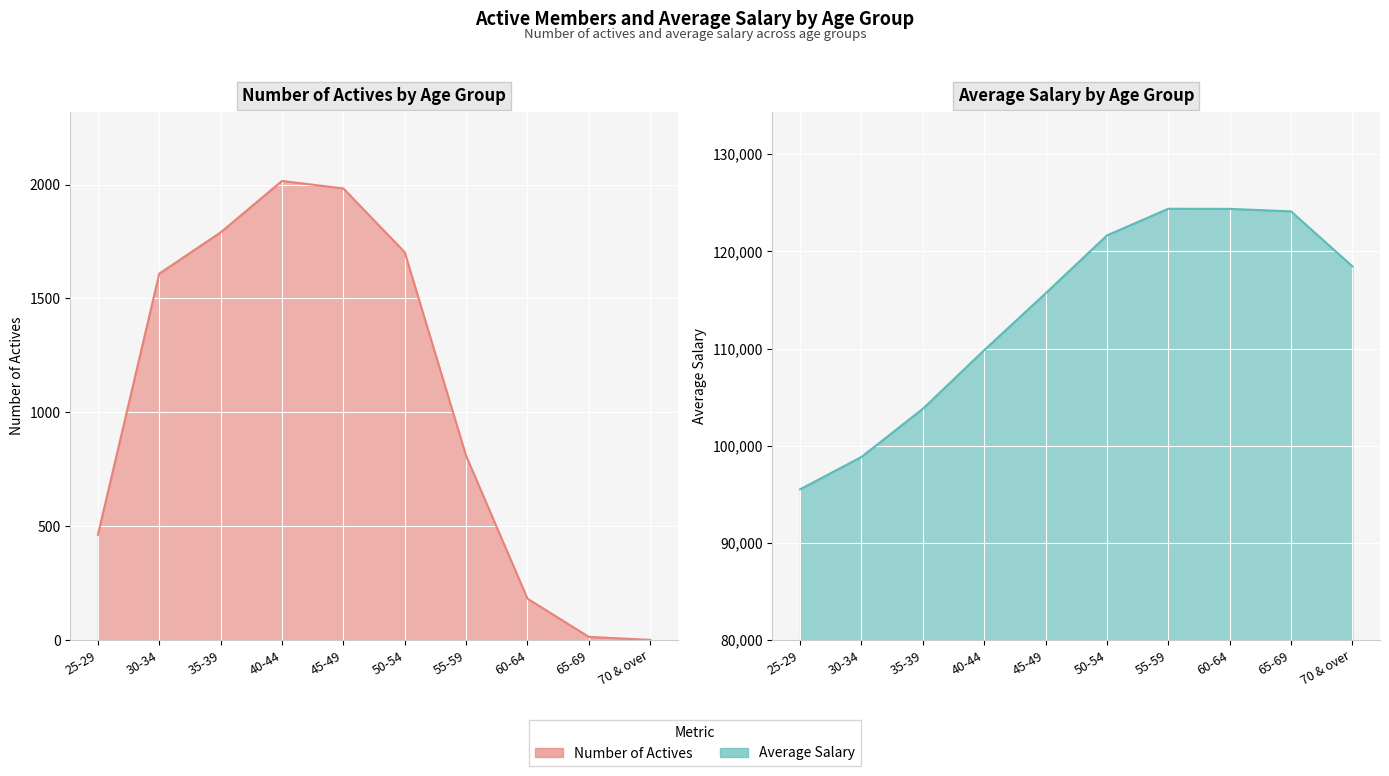

True or false: salary and nactives cross at least once.

False